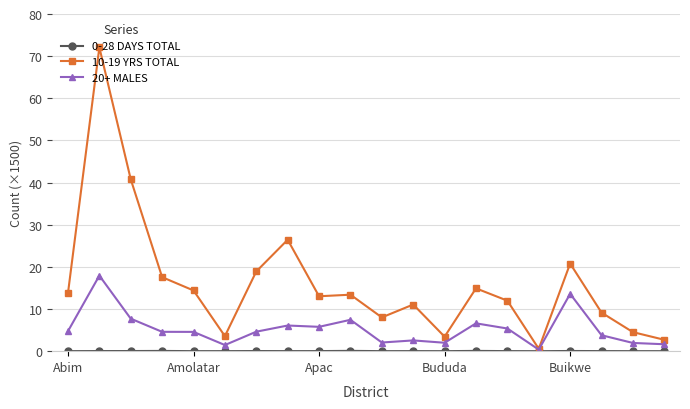

Which series has the largest range (max minus min)?

10-19 YRS TOTAL